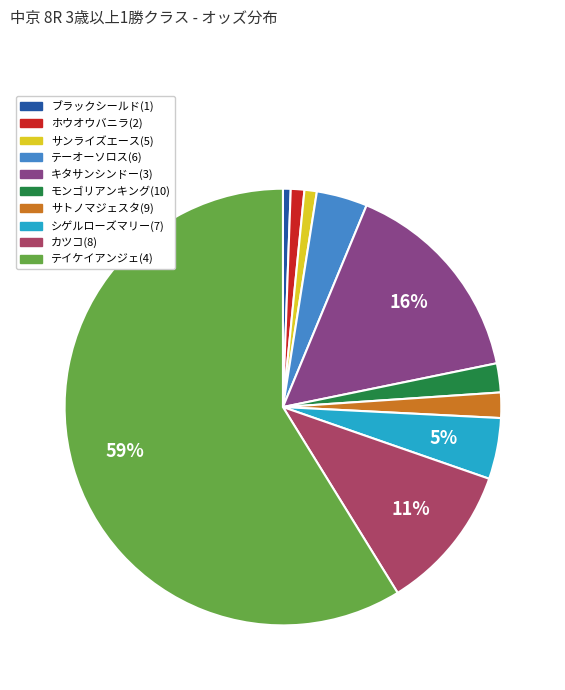

Do ホウオウバニラ(2) and モンゴリアンキング(10) together represent more than half of the pie?

No